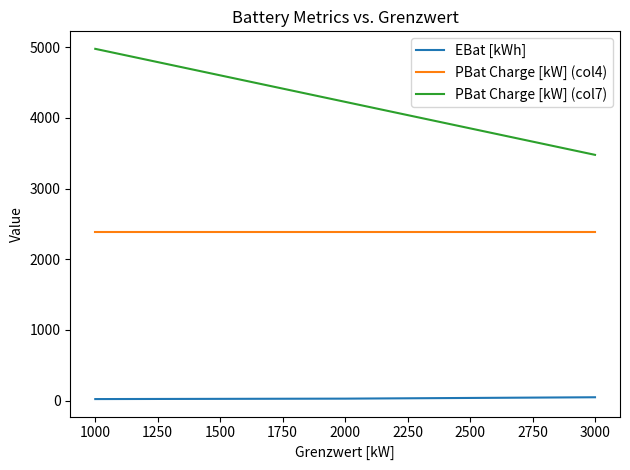

How many lines are shown in the chart?

3